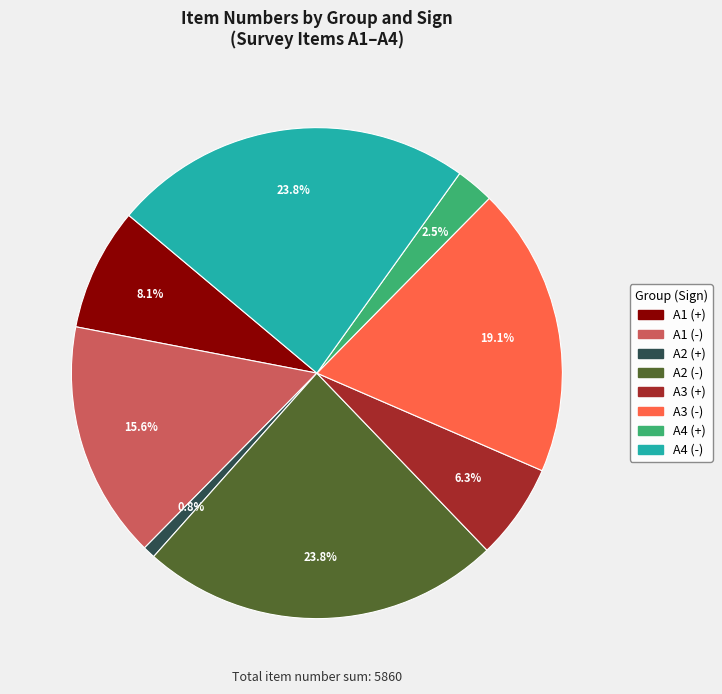

Is there any slice that represents more than half of the pie?

No